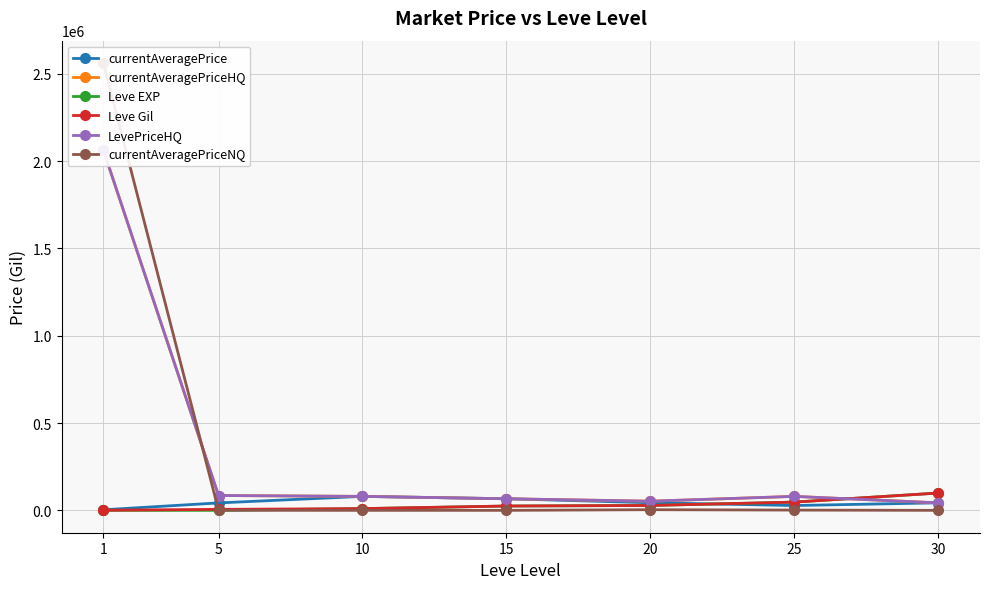

Reading right to left, extract all data points from this chart.

currentAveragePrice: 30=43019.6	25=27676.3	20=43550.9	15=66416.2	10=80005.0	5=42629.0	1=3307.0
currentAveragePriceHQ: 30=43019.6	25=80029.0	20=52396.7	15=66416.2	10=80005.0	5=85006.0	1=2062201.6
Leve EXP: 30=99220.0	25=47200.0	20=28010.0	15=24790.0	10=9990.0	5=6.0	1=1.0
Leve Gil: 30=99220.0	25=47200.0	20=28010.0	15=24790.0	10=9990.0	5=5730.0	1=690.0
LevePriceHQ: 30=43019.6	25=80029.0	20=52396.7	15=66416.2	10=80005.0	5=85006.0	1=2062201.6
currentAveragePriceNQ: 30=0.0	25=1500.0	20=3745.0	15=0.0	10=0.0	5=252.0	1=2561102.0